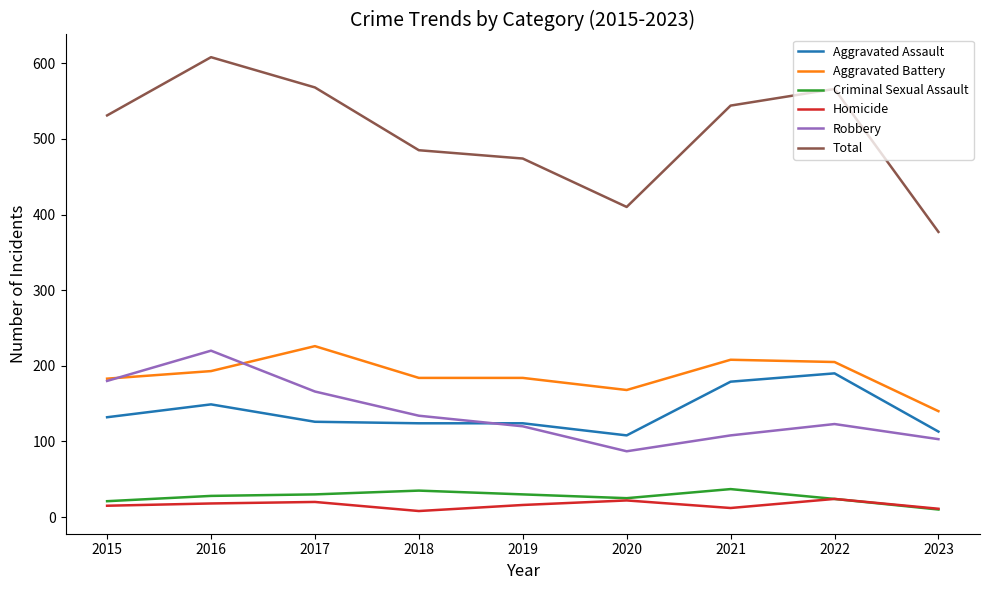

What is the sum of the Homicide values at 2019 and 2023?

27